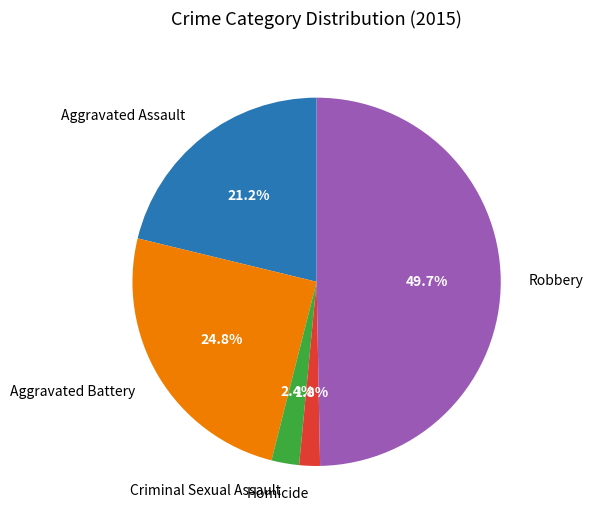

Does Homicide account for over 50% of the chart?

No